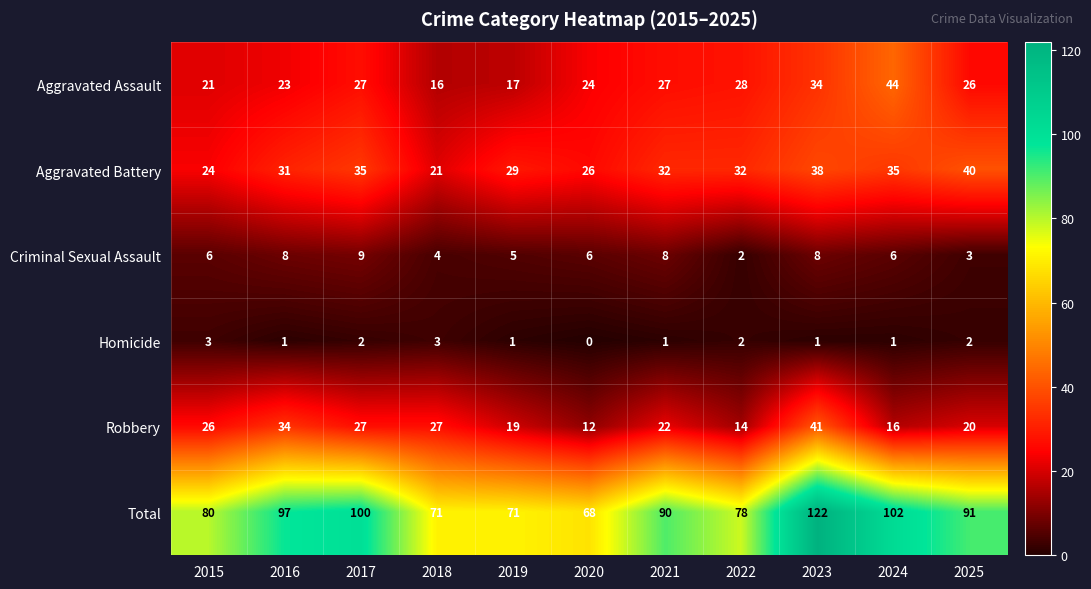

List the series in order of their peak value, lowest first.

Homicide, Criminal Sexual Assault, Aggravated Battery, Robbery, Aggravated Assault, Total